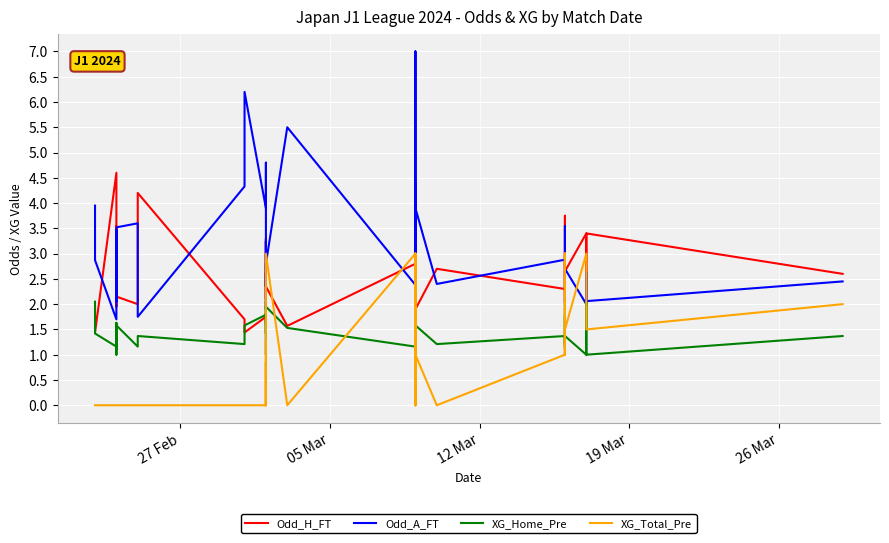

True or false: XG_Home_Pre and Odd_A_FT cross at least once.

False